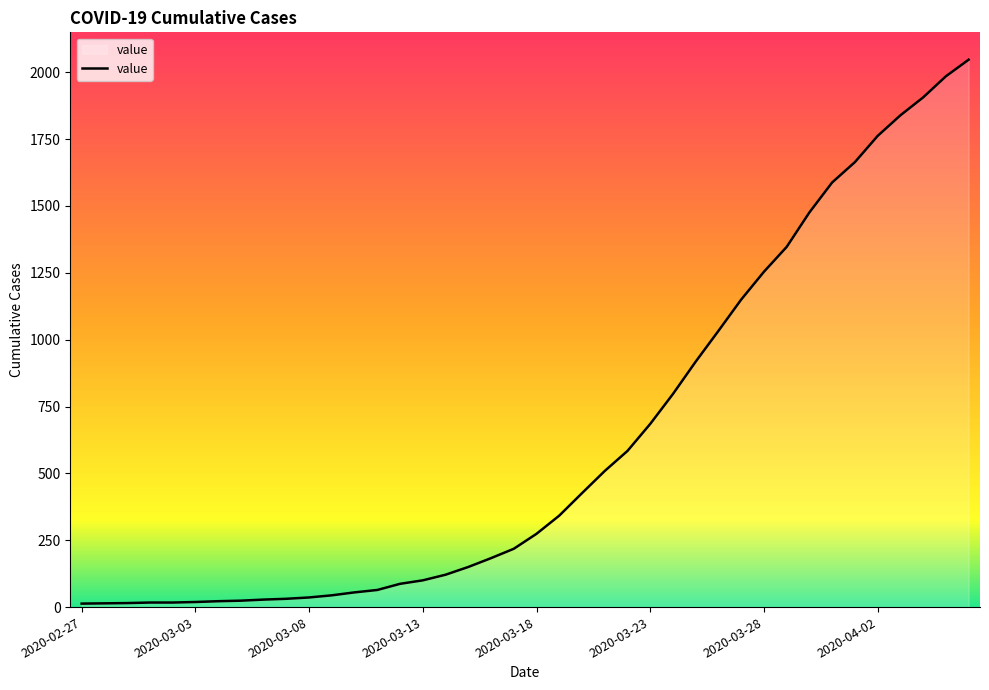

What is the maximum value shown in the chart?

2047